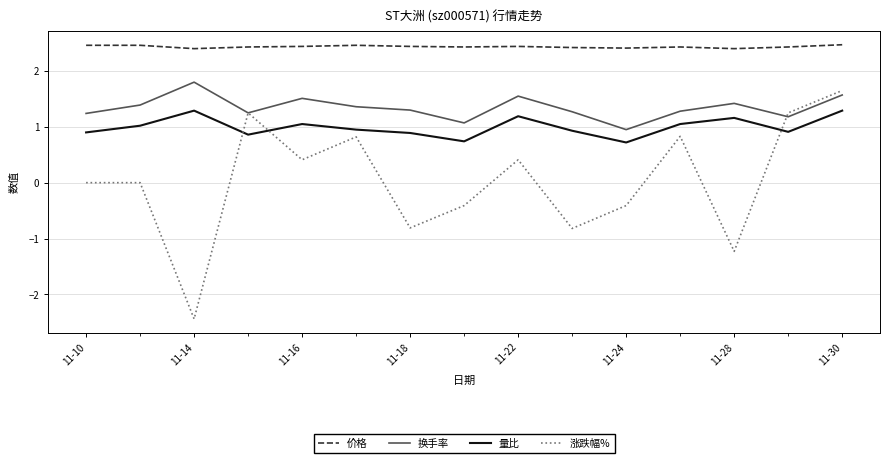

What is the greatest value displayed?

2.5